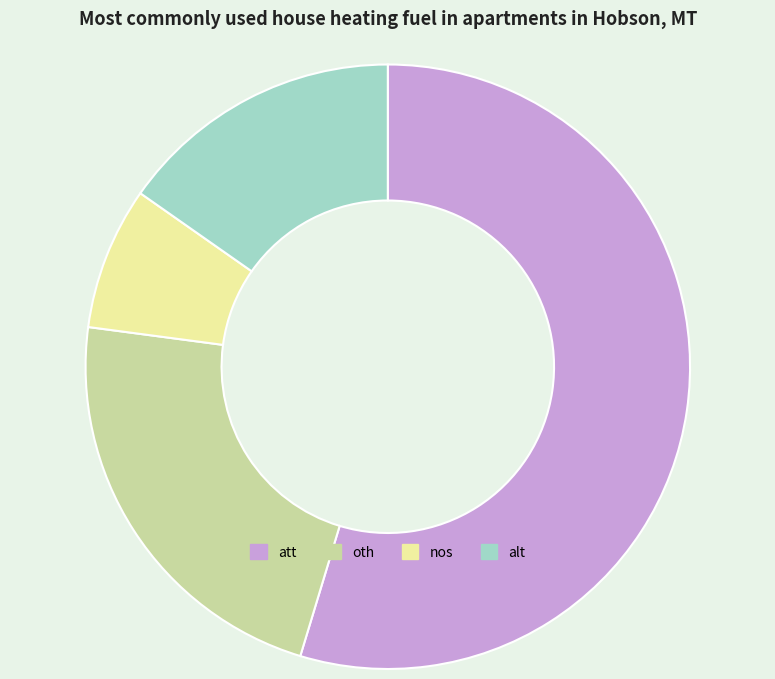

Do oth and att together represent more than half of the pie?

Yes